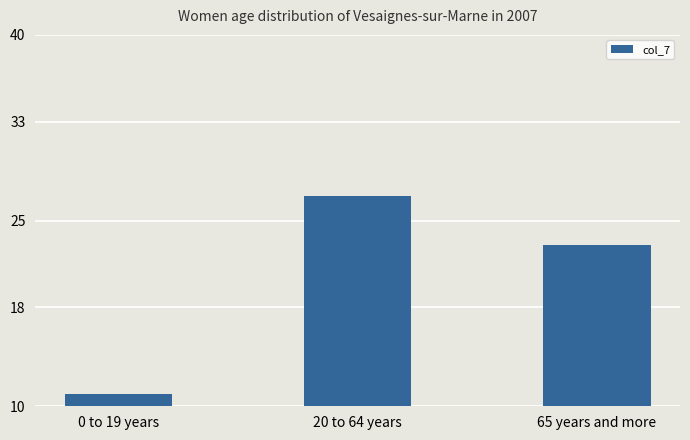

True or false: the data shows 33 at 65 years and more.

False